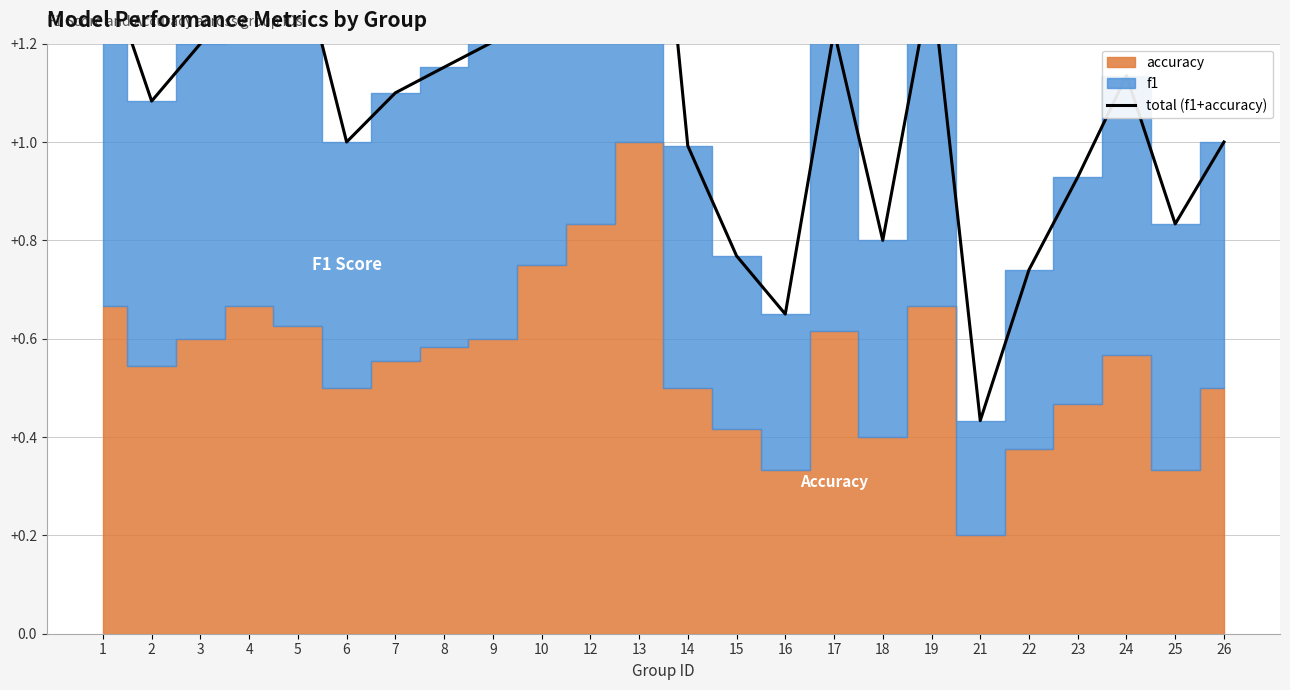

How many interior local peaks (higher than both neighbors) does the data have?

5